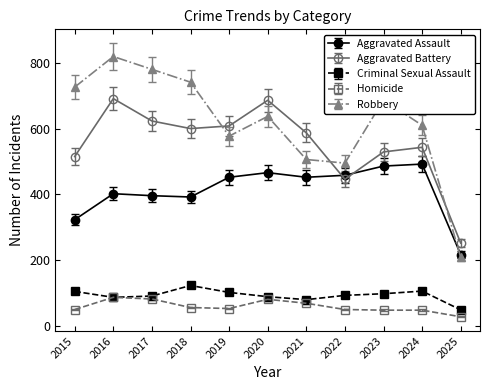

How many lines are shown in the chart?

5